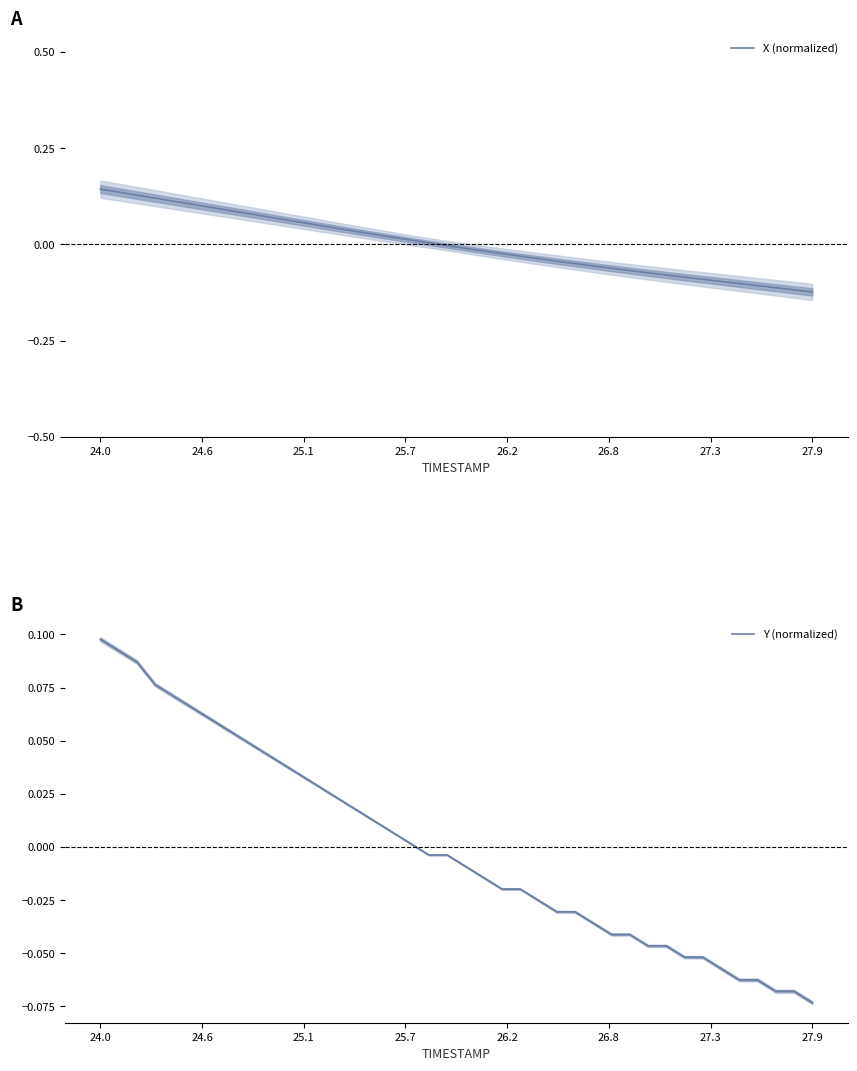

Which category has the lowest value in the Y (normalized) series?

27.9